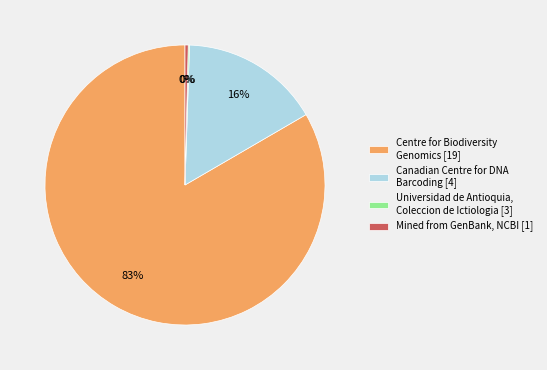

To the nearest percent, what portion does Canadian Centre for DNA Barcoding [4] represent?

16%